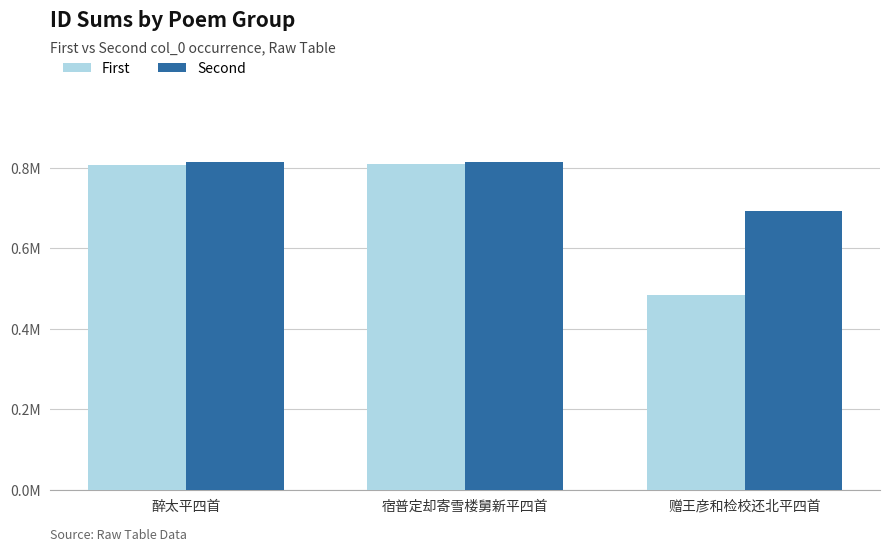

Rank the series at 赠王彦和检校还北平四首 from highest to lowest value.

Second, First